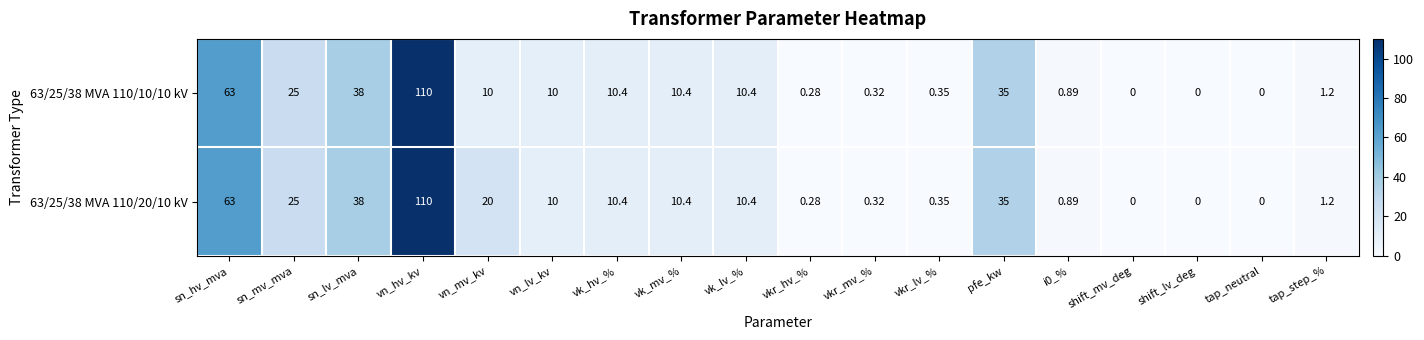

How many values in 63/25/38 MVA 110/20/10 kV are above zero?

15